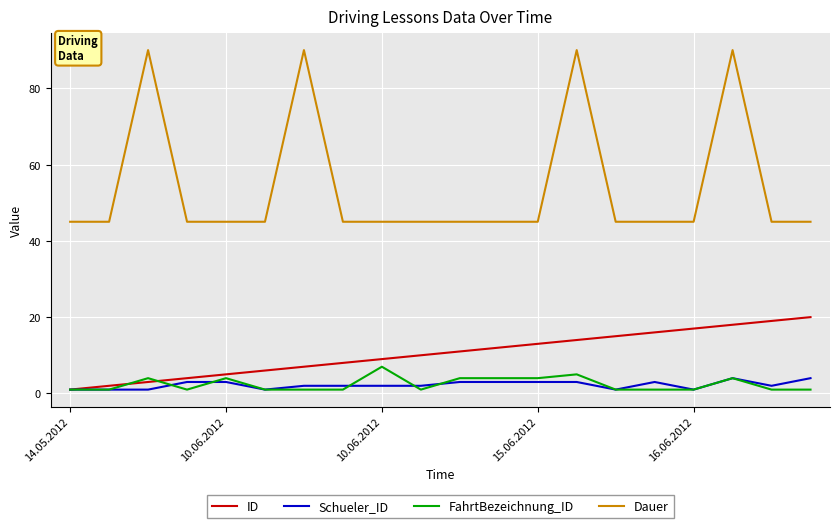

Reading left to right, extract all data points from this chart.

ID: 1	2	3	4	5	6	7	8	9	10	11	12	13	14	15	16	17	18	19	20
Schueler_ID: 1	1	1	3	3	1	2	2	2	2	3	3	3	3	1	3	1	4	2	4
FahrtBezeichnung_ID: 1	1	4	1	4	1	1	1	7	1	4	4	4	5	1	1	1	4	1	1
Dauer: 45	45	90	45	45	45	90	45	45	45	45	45	45	90	45	45	45	90	45	45